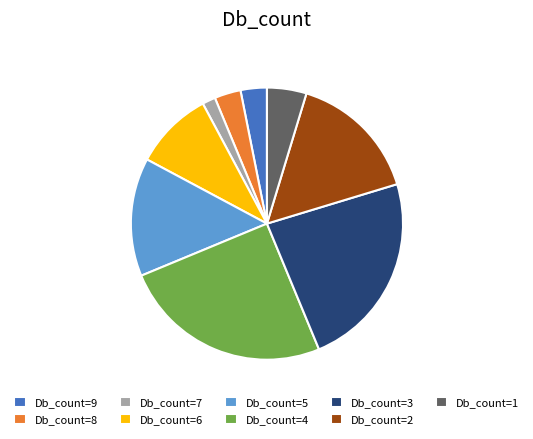

Which category has the smallest portion of the pie?

Db_count=7